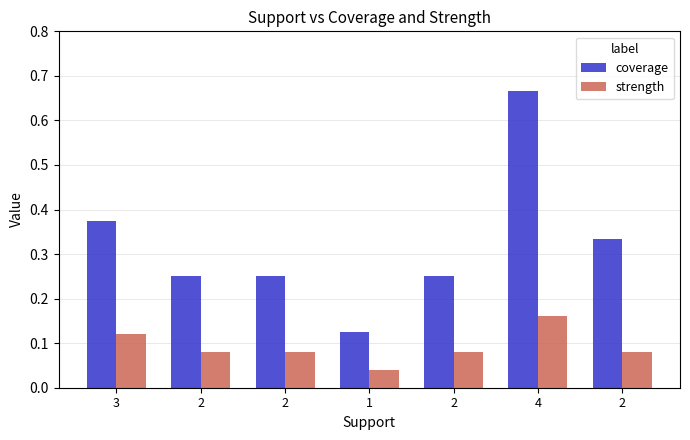

Reading right to left, list all the values displayed in this chart.

coverage: 2=0.3	4=0.7	2=0.2	1=0.1	2=0.2	2=0.2	3=0.4
strength: 2=0.1	4=0.2	2=0.1	1=0.0	2=0.1	2=0.1	3=0.1